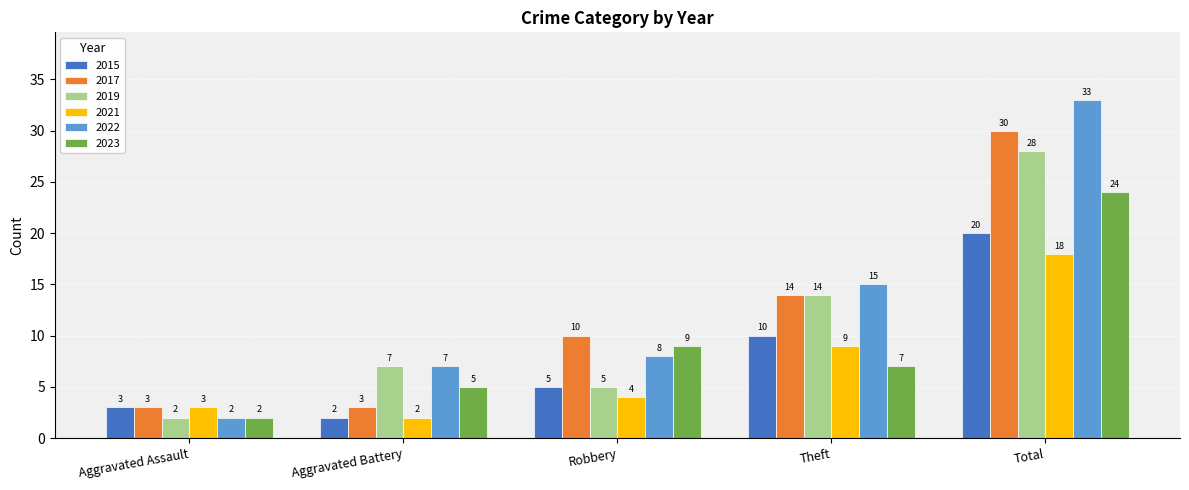

Reading right to left, list all the values displayed in this chart.

2015: Total=20	Theft=10	Robbery=5	Aggravated Battery=2	Aggravated Assault=3
2017: Total=30	Theft=14	Robbery=10	Aggravated Battery=3	Aggravated Assault=3
2019: Total=28	Theft=14	Robbery=5	Aggravated Battery=7	Aggravated Assault=2
2021: Total=18	Theft=9	Robbery=4	Aggravated Battery=2	Aggravated Assault=3
2022: Total=33	Theft=15	Robbery=8	Aggravated Battery=7	Aggravated Assault=2
2023: Total=24	Theft=7	Robbery=9	Aggravated Battery=5	Aggravated Assault=2